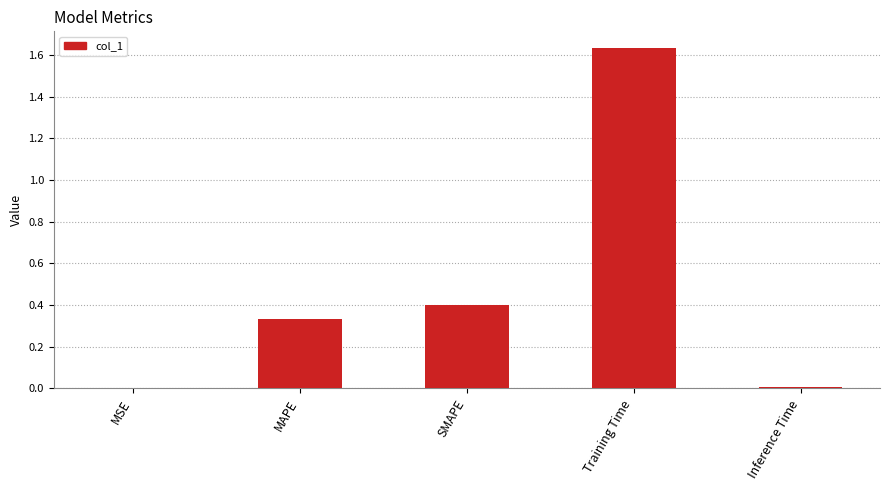

Does the chart contain stacked bars?

No